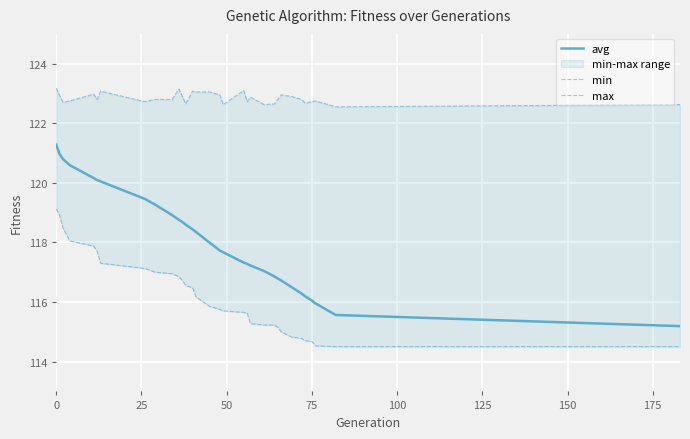

What is the minimum value for avg?

115.2